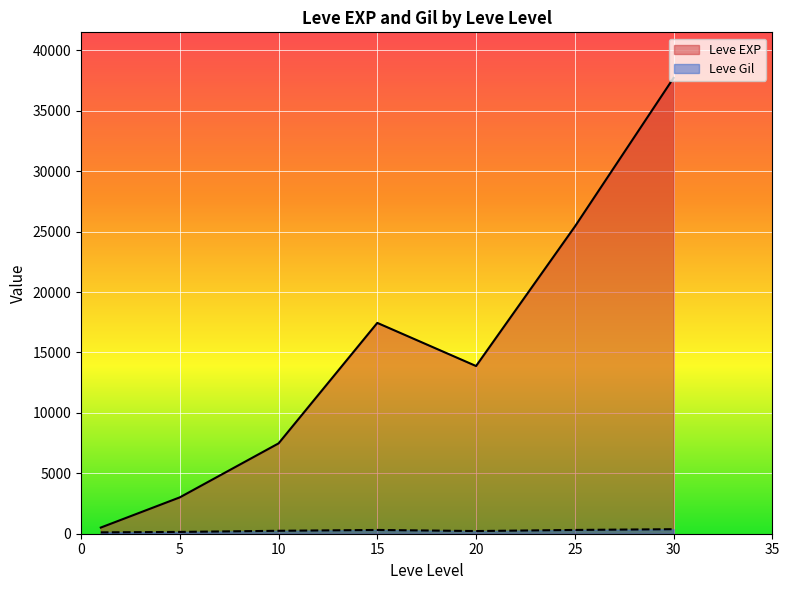

True or false: Leve Gil has more than 0 interior local peaks.

True